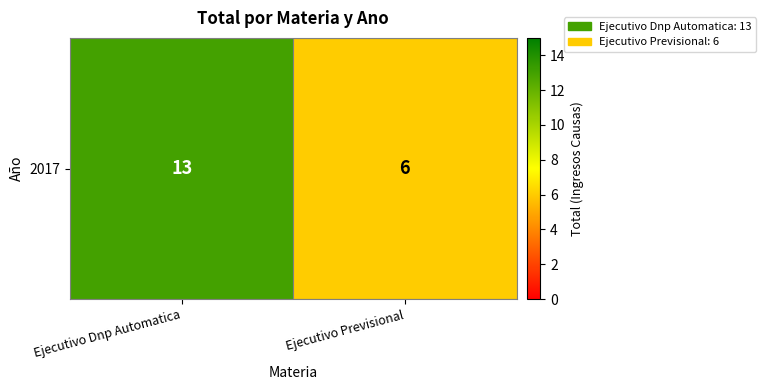

What is the maximum value shown in the chart?

13